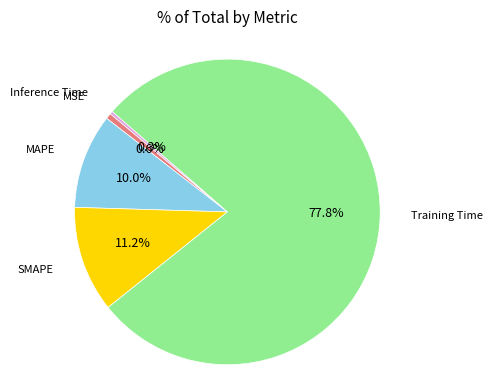

Is there any slice that represents more than half of the pie?

Yes